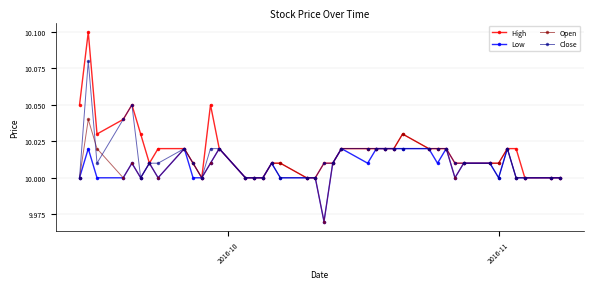

Which series has the widest spread of values?

High